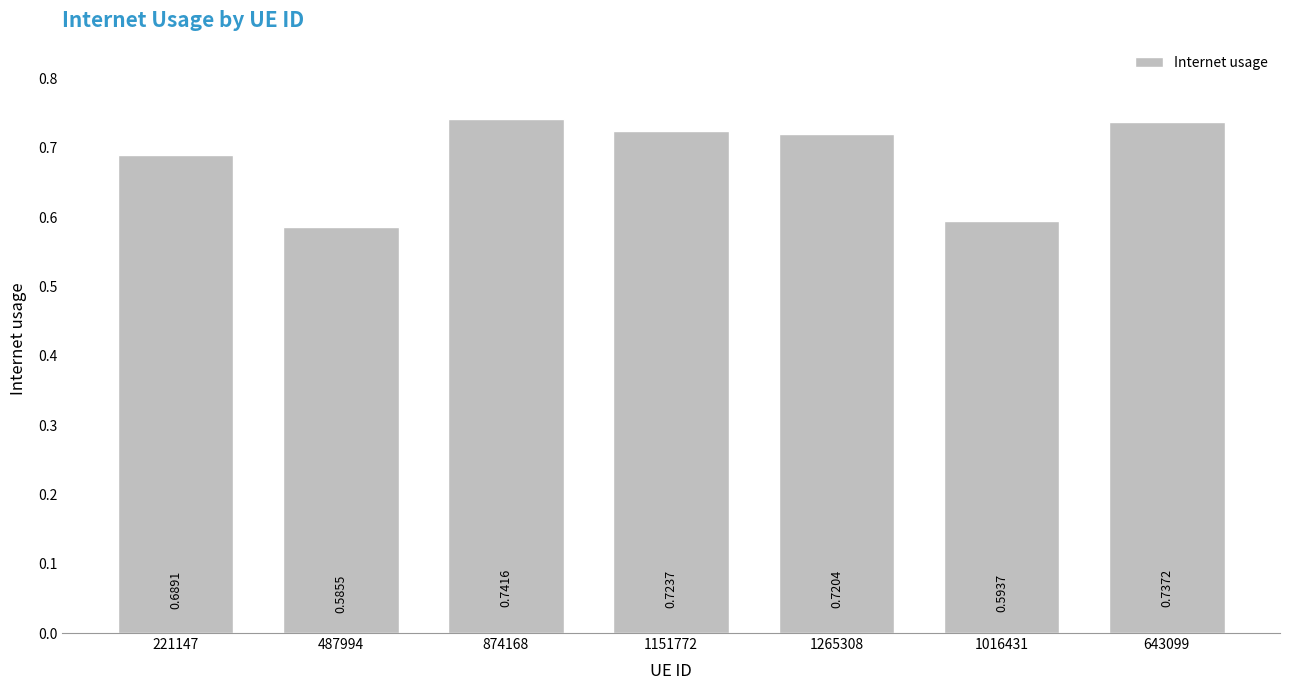

How many data points does each series have?

7